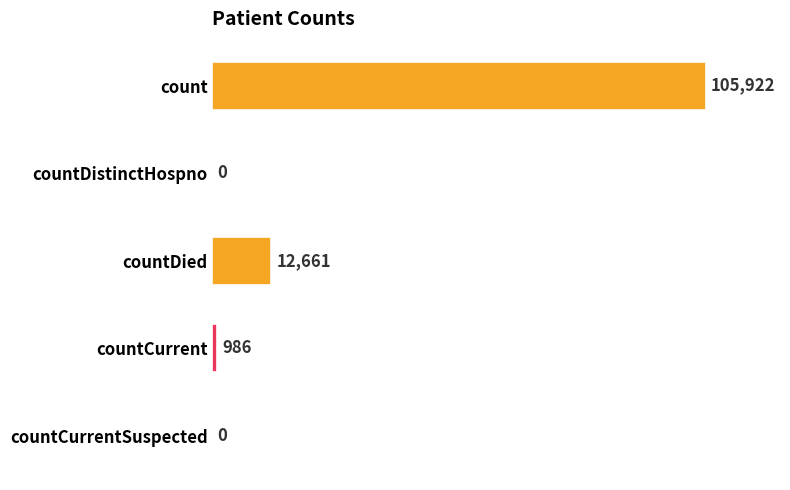

What is the change in value from count to countDistinctHospno?

-105922